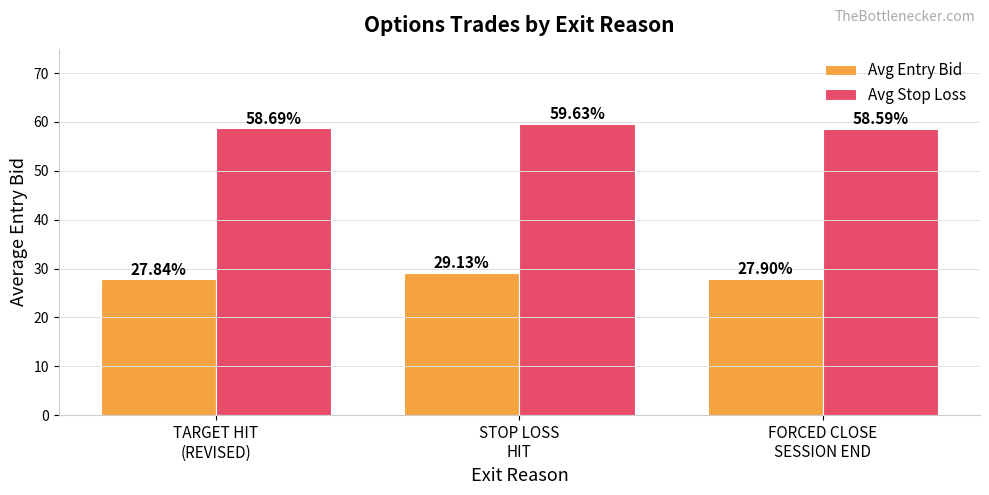

How many bars are there in each group?

2